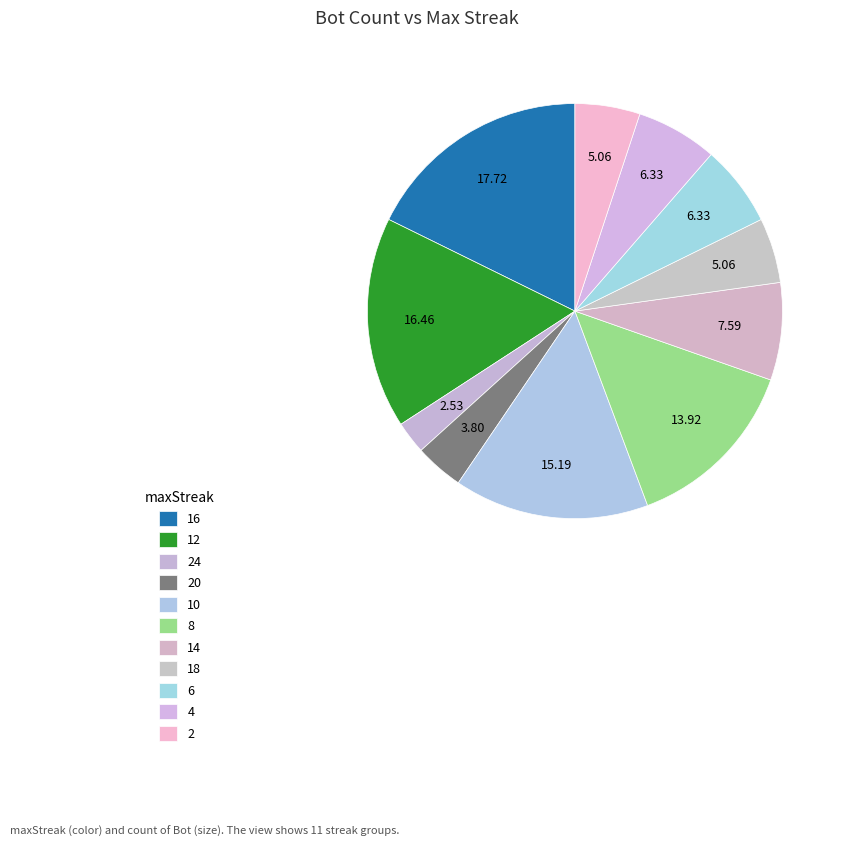

Which has a higher value, 24 or 4?

4